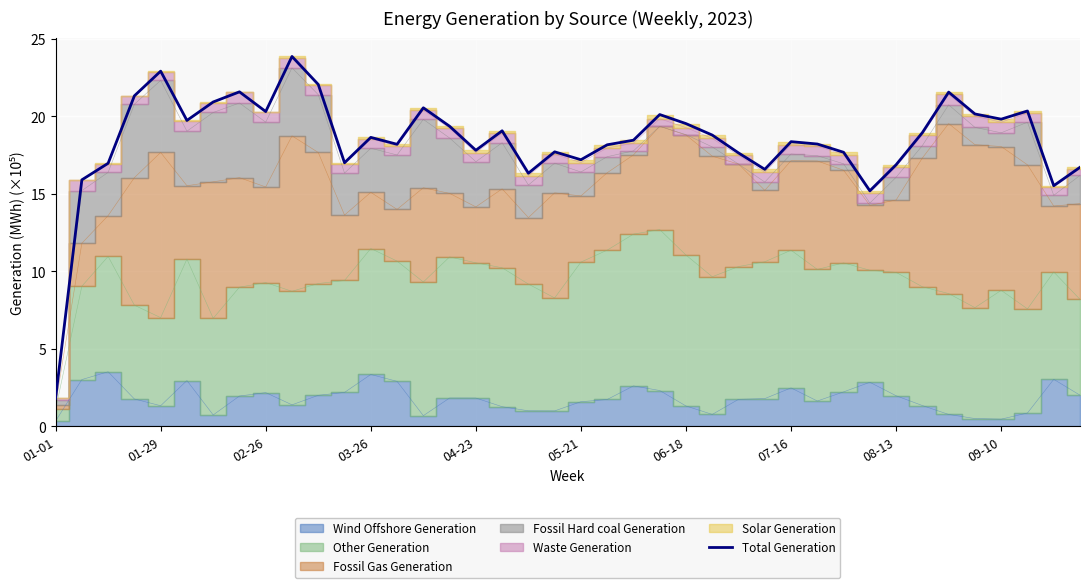

The Total Generation series shows 5.3 at 06-18. True or false?

False